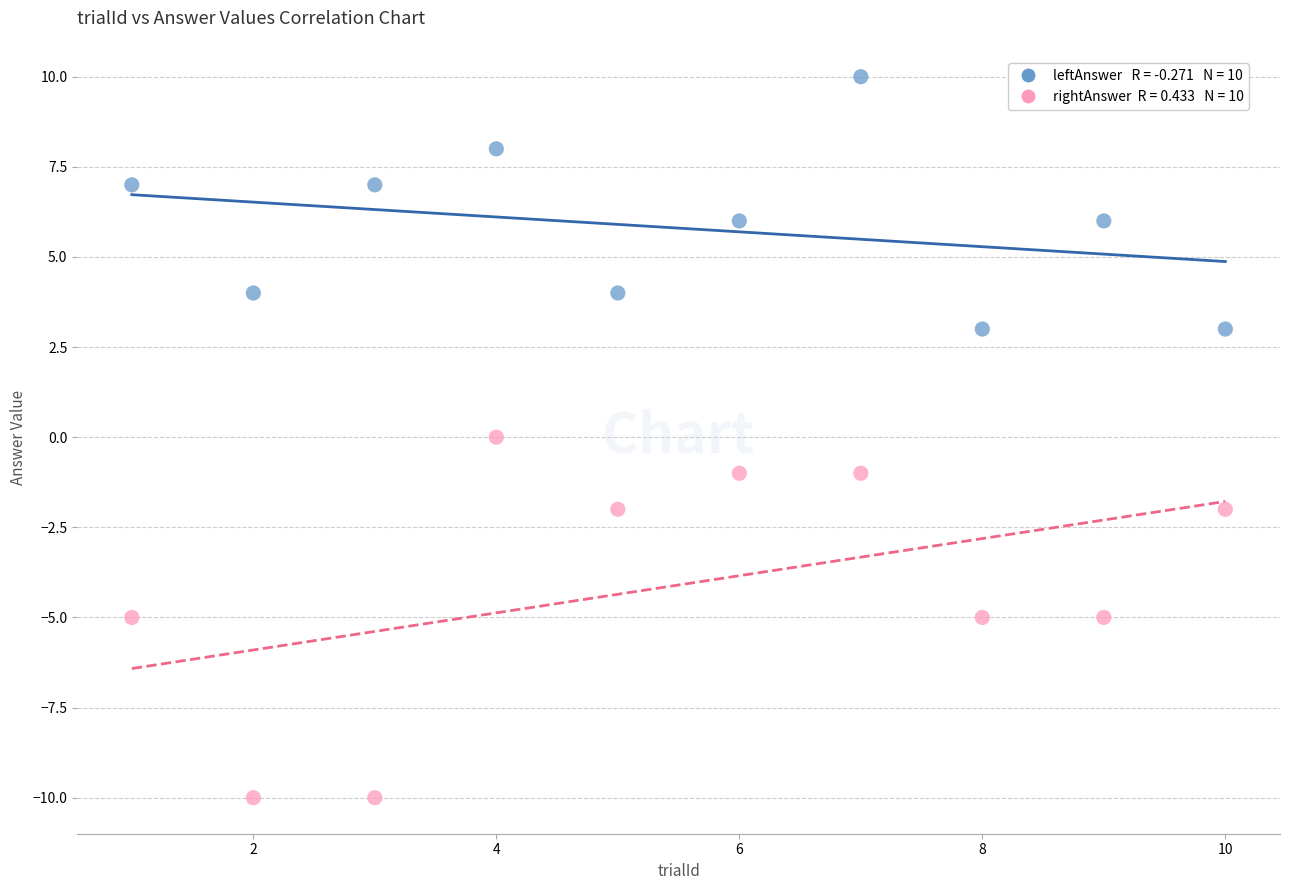

Across all data points, what is the range of X values (max minus min)?

9